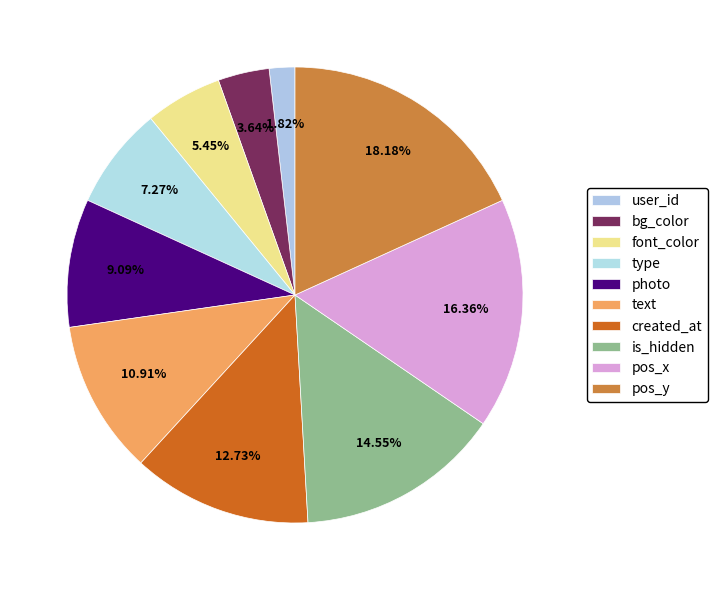

What percentage is the font_color slice, to the nearest percent?

5%